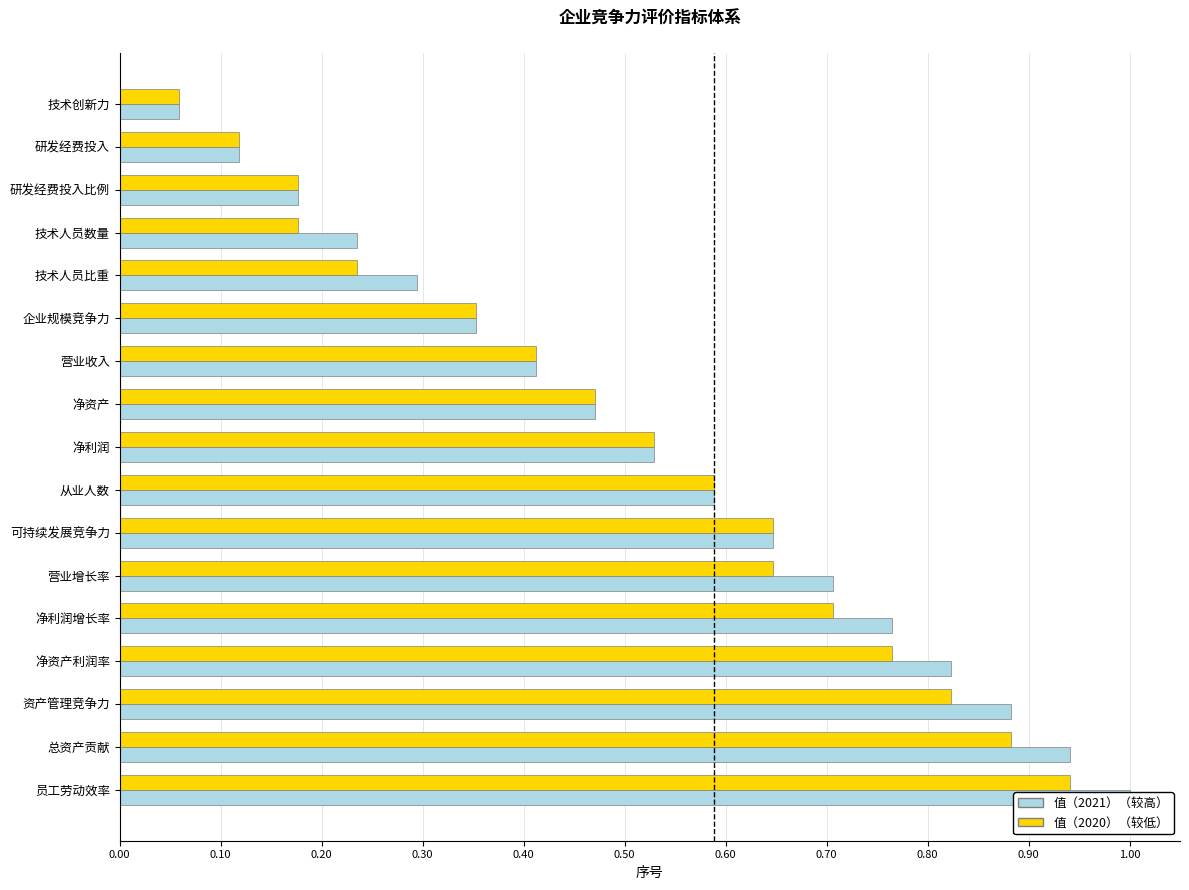

What is the maximum value for 值（2020）?

0.9